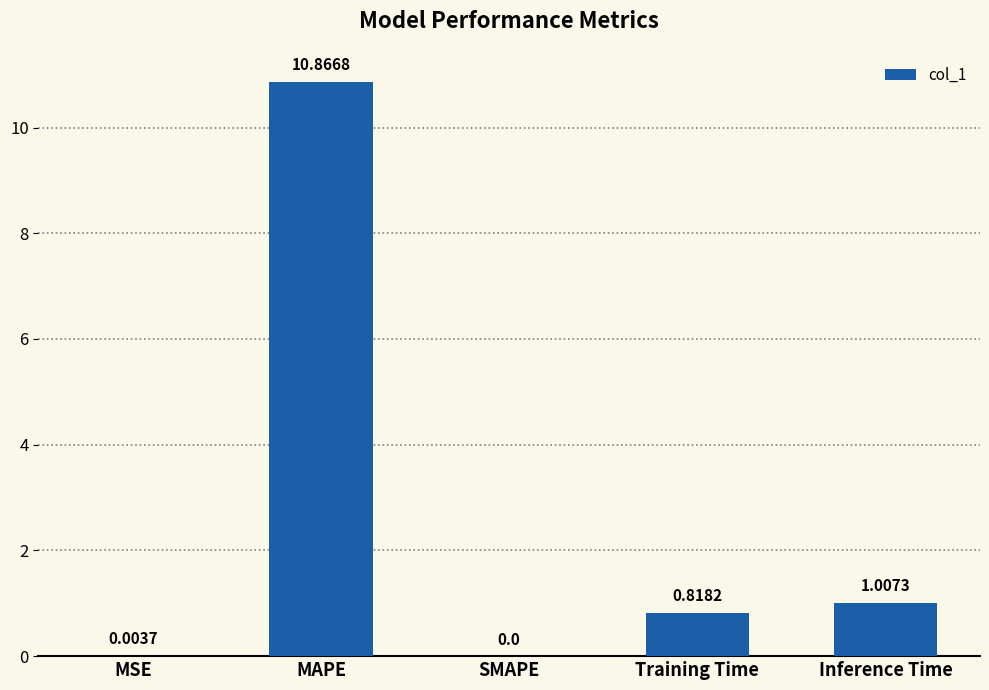

How many series are shown in this chart?

1